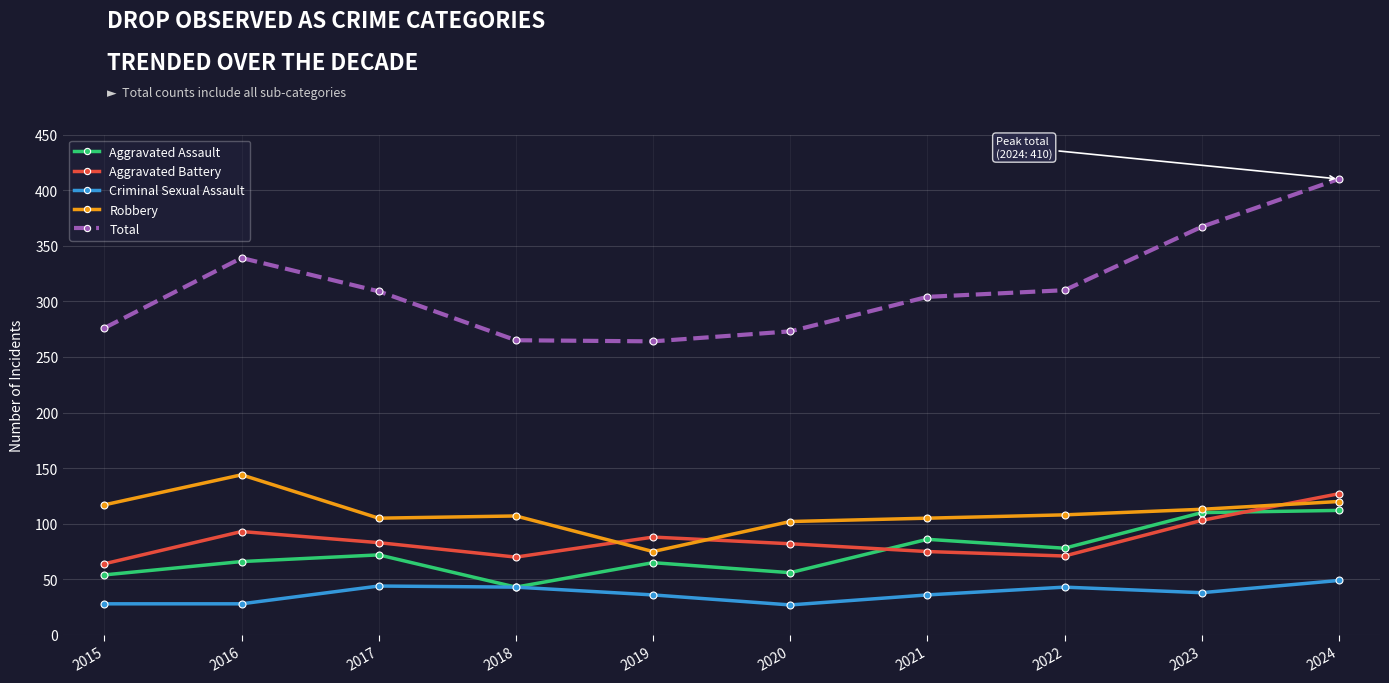

At which category does the chart reach its peak across all series?

2024